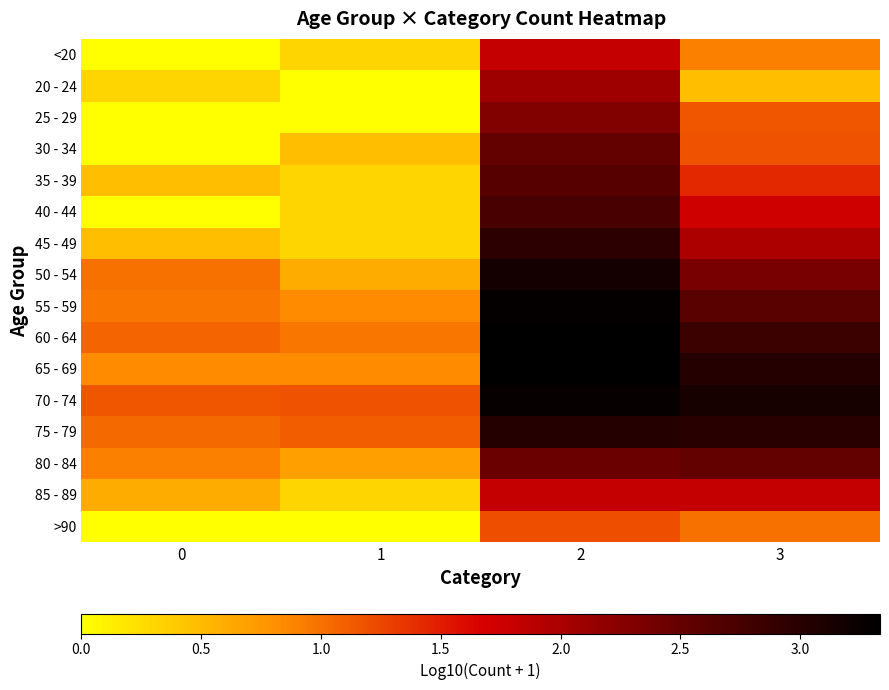

Reading left to right, transcribe all the data shown in this chart.

<20: 0=0.0	1=0.3	2=1.8	3=0.9
20 - 24: 0=0.3	1=0.0	2=2.1	3=0.5
25 - 29: 0=0.0	1=0.0	2=2.3	3=1.1
30 - 34: 0=0.0	1=0.5	2=2.5	3=1.2
35 - 39: 0=0.5	1=0.3	2=2.6	3=1.4
40 - 44: 0=0.0	1=0.3	2=2.7	3=1.7
45 - 49: 0=0.5	1=0.3	2=3.0	3=2.0
50 - 54: 0=1.0	1=0.6	2=3.2	3=2.4
55 - 59: 0=1.0	1=0.8	2=3.3	3=2.6
60 - 64: 0=1.1	1=1.0	2=3.3	3=2.8
65 - 69: 0=0.8	1=0.8	2=3.3	3=3.0
70 - 74: 0=1.1	1=1.2	2=3.3	3=3.1
75 - 79: 0=1.0	1=1.1	2=3.0	3=3.0
80 - 84: 0=0.9	1=0.7	2=2.5	3=2.5
85 - 89: 0=0.6	1=0.3	2=1.8	3=1.8
>90: 0=0.0	1=0.0	2=1.2	3=1.0